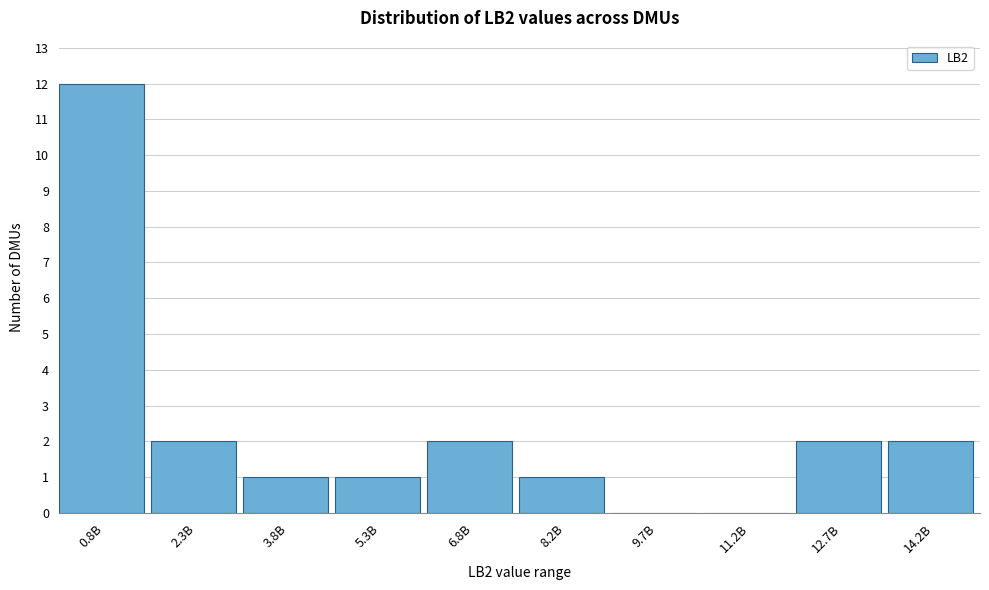

Reading left to right, what are all the values shown in this chart?

0.8B=12	2.3B=2	3.8B=1	5.3B=1	6.8B=2	8.2B=1	9.7B=0	11.2B=0	12.7B=2	14.2B=2